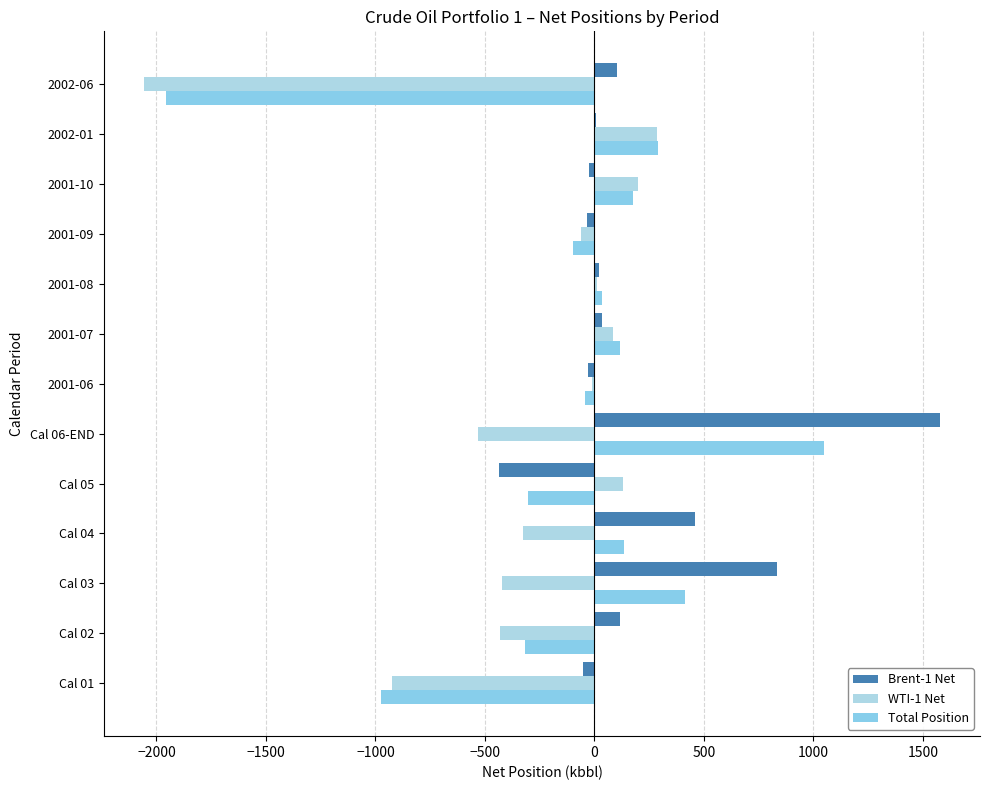

Where is WTI-1 Net nearest to the value -887?

Cal 01